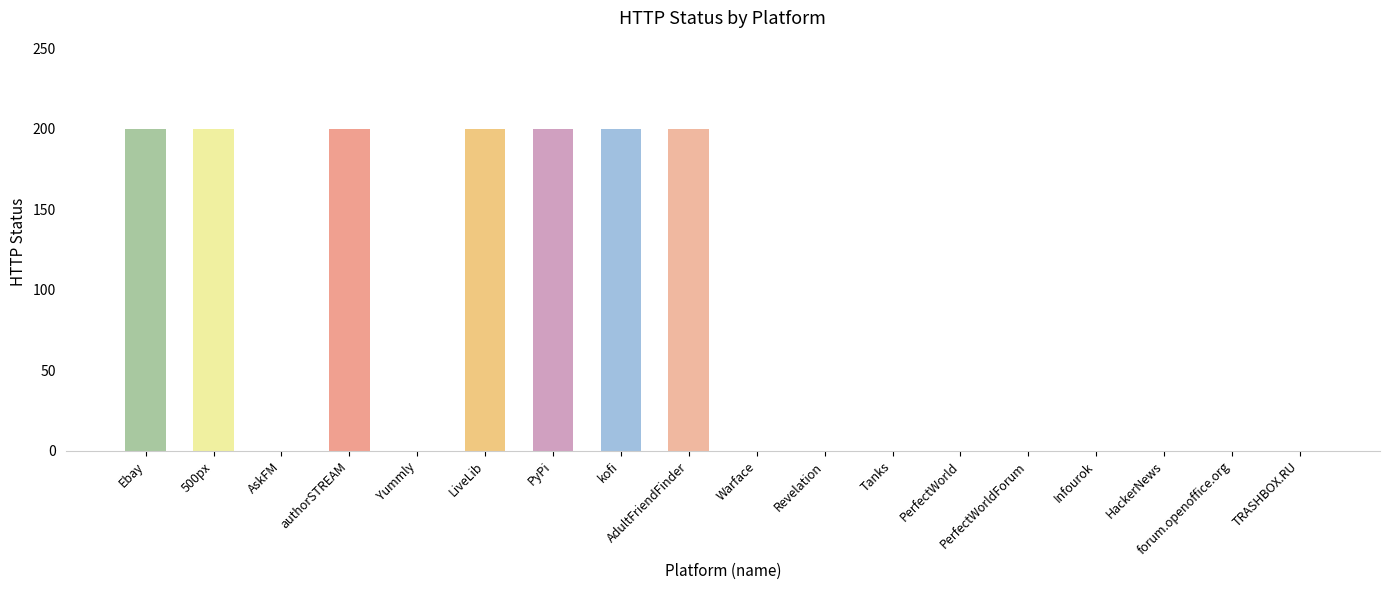

Is it true that the value at LiveLib is 200?

True